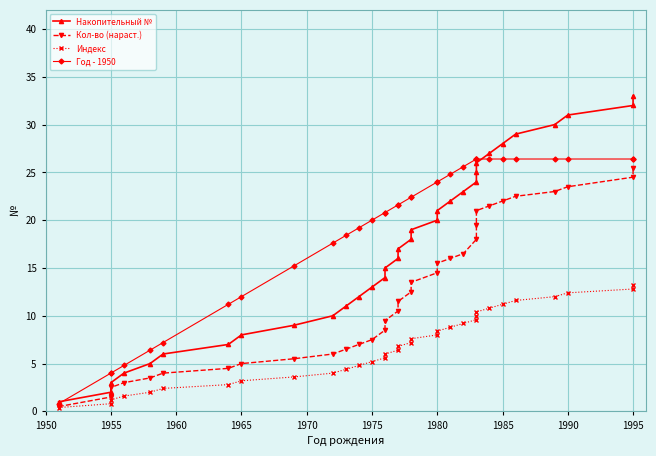

How many values in the Год - 1950 series are below 21?

15